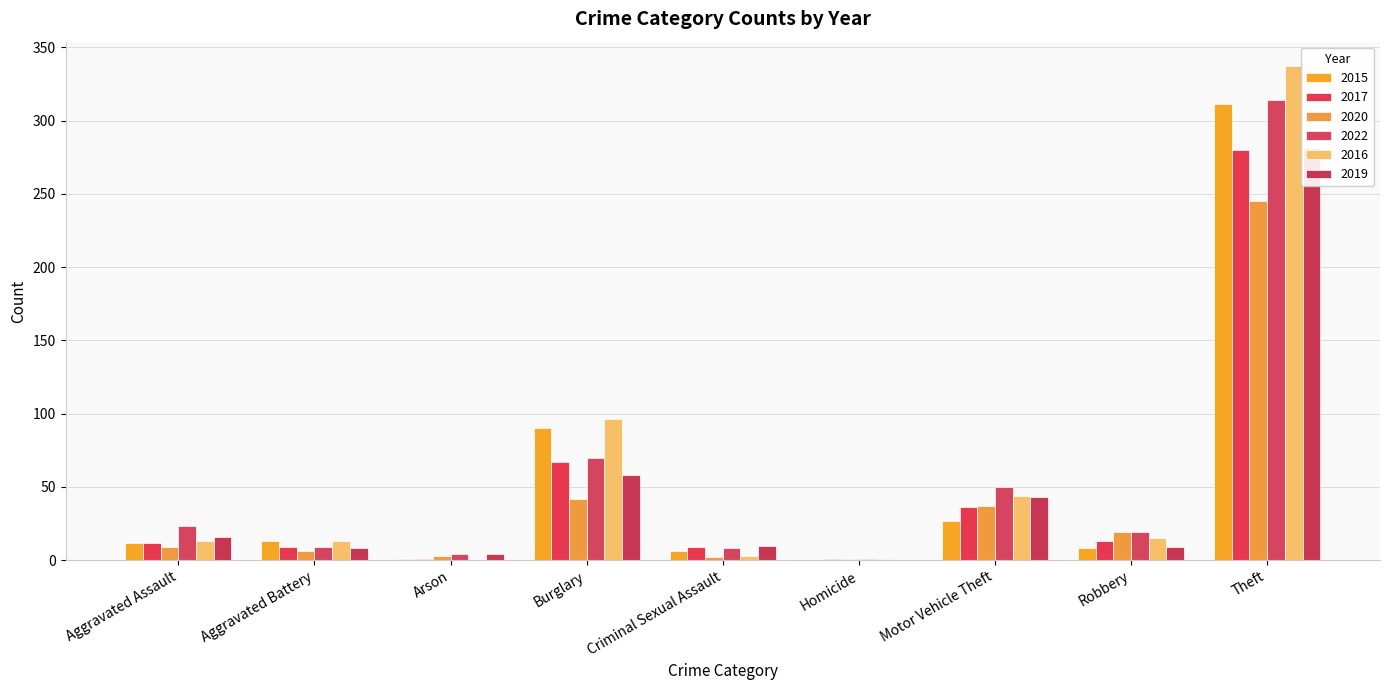

Is it true that 2016 equals 96 at Burglary?

True